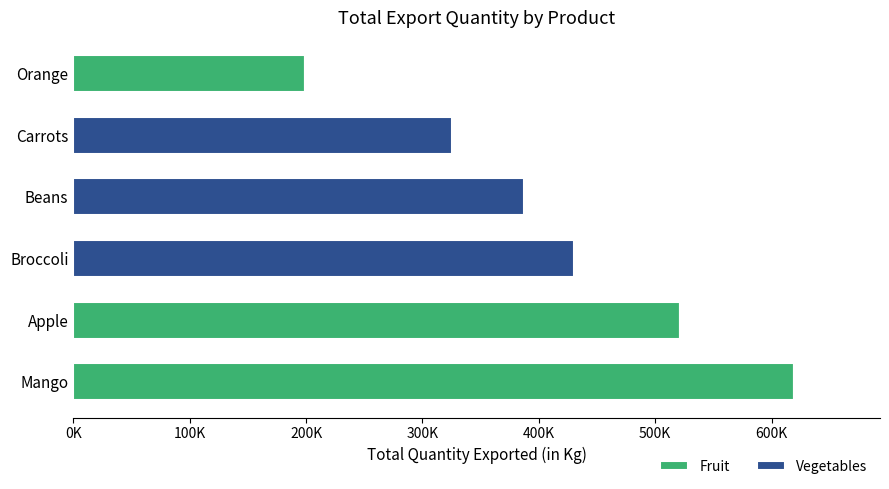

At which category is the sum across all series the highest?

Mango